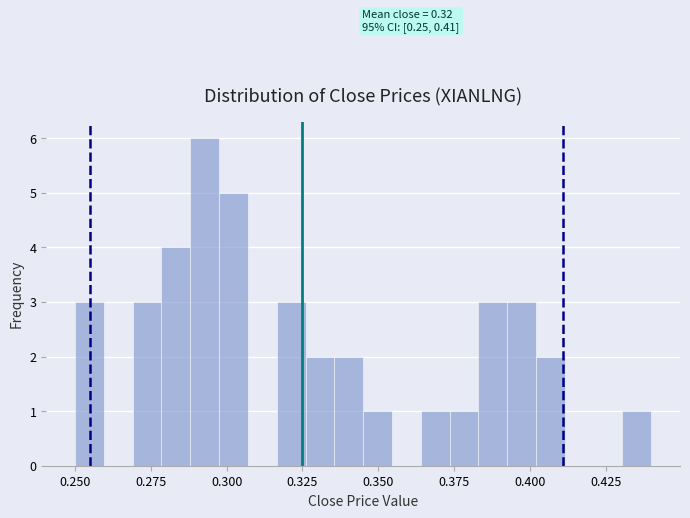

Around what value on the x-axis is the tallest bar? Give the approximate position of its centre, as read against the axis.

0.295